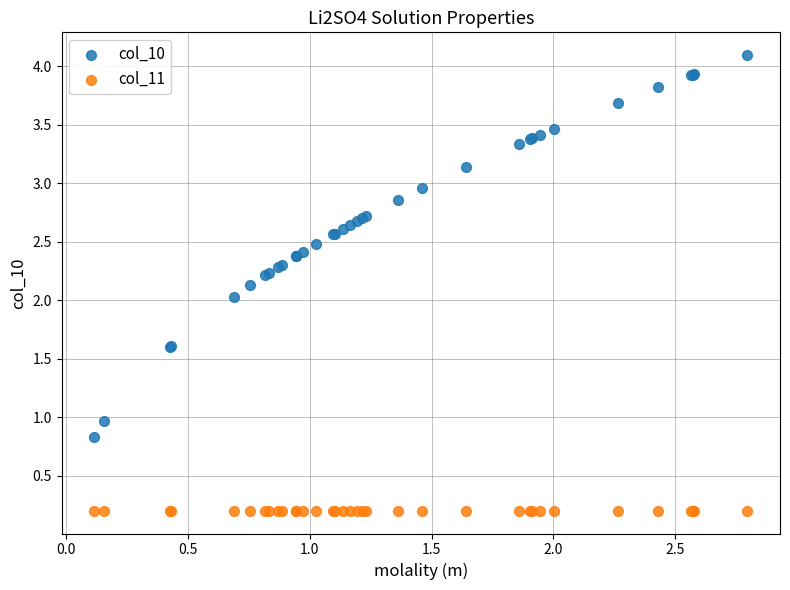

Which series contains the lowest Y value?

col_11